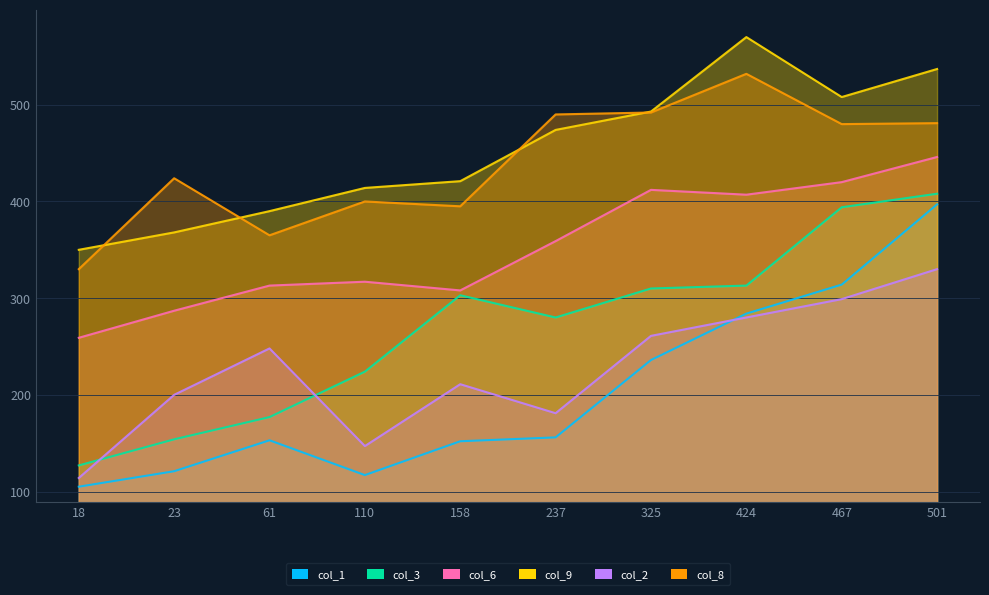

True or false: col_6 has a value of 420 at 467.

True